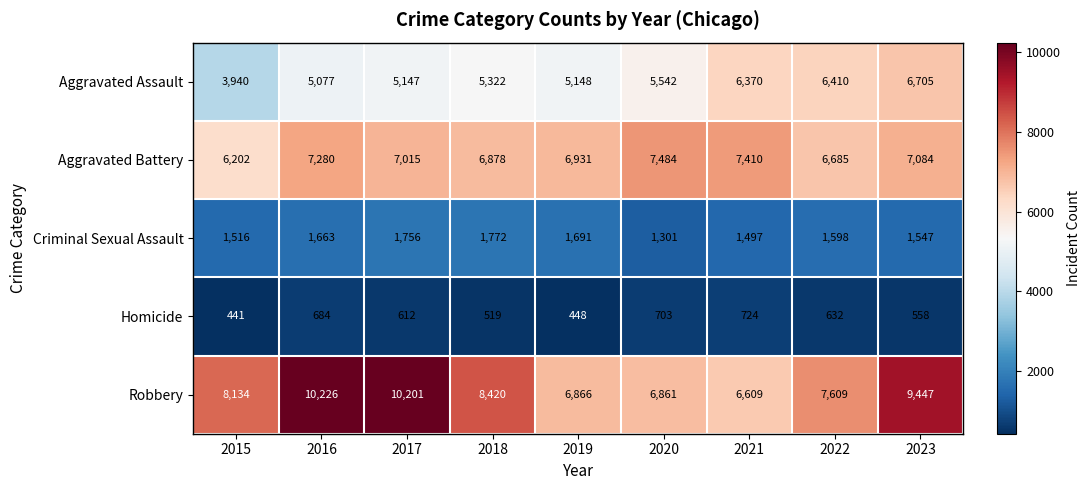

What is the greatest value displayed?

10226